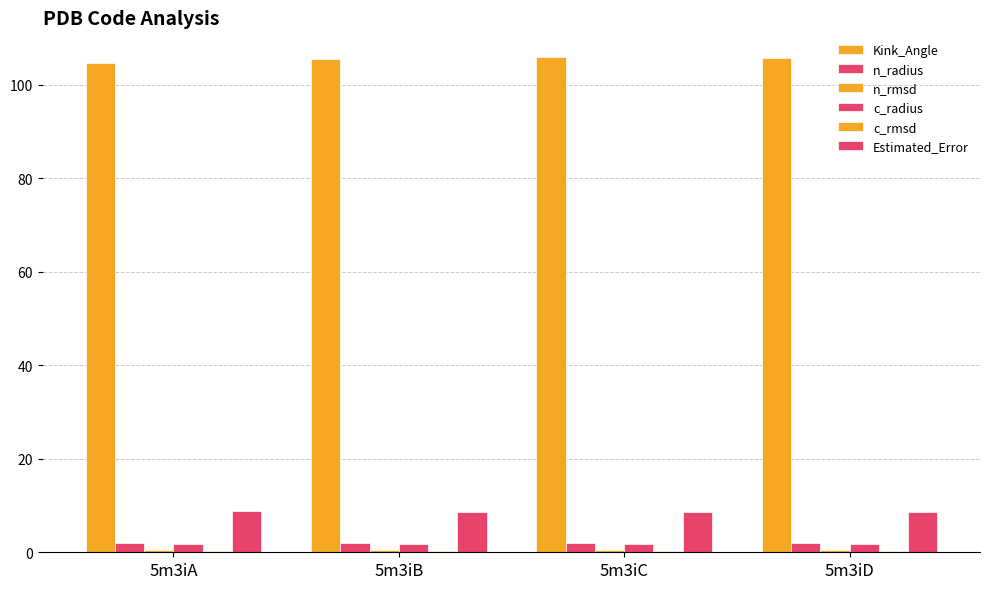

Count the number of categories in the chart.

4